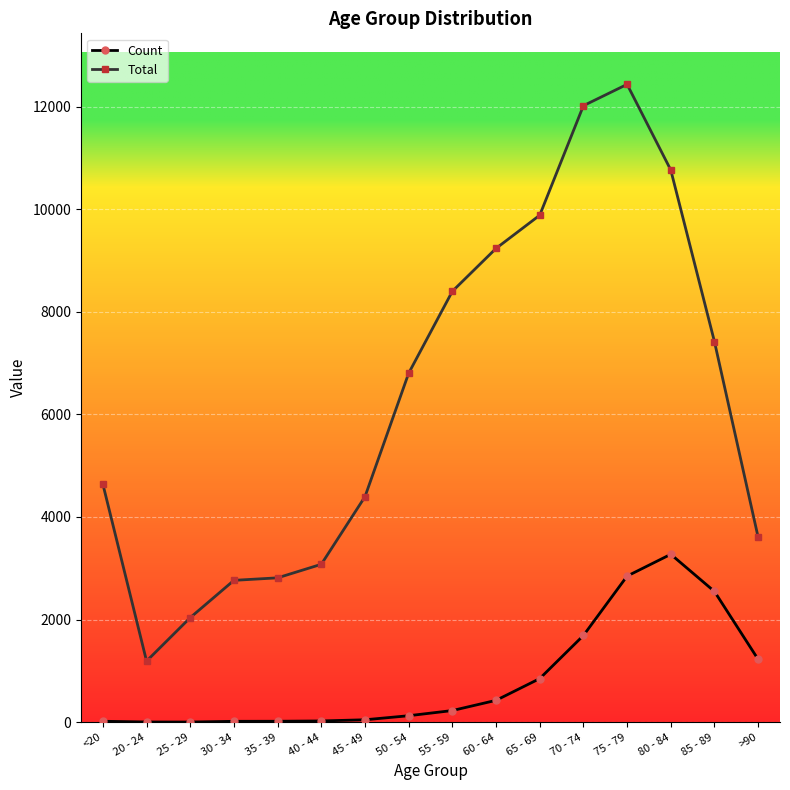

What is the label of the 15th point from the left?

85 - 89